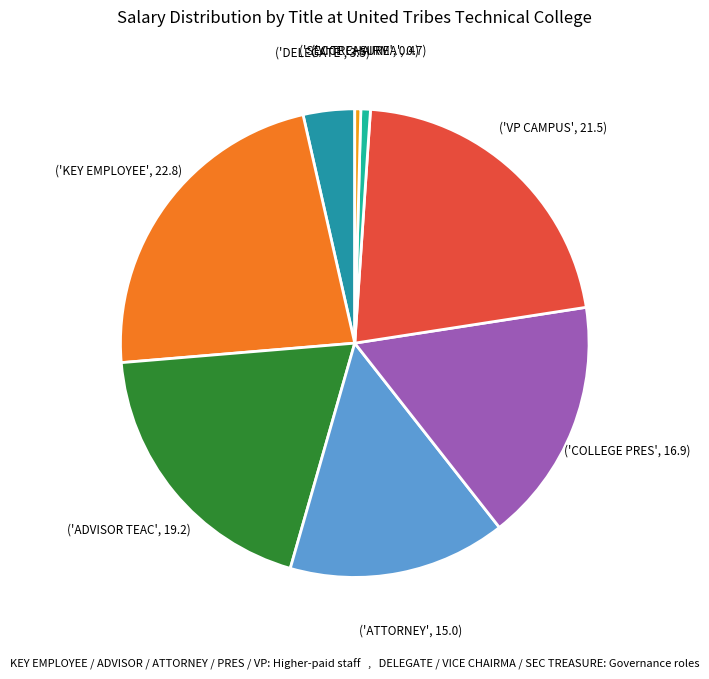

Count the number of slices in the pie.

8